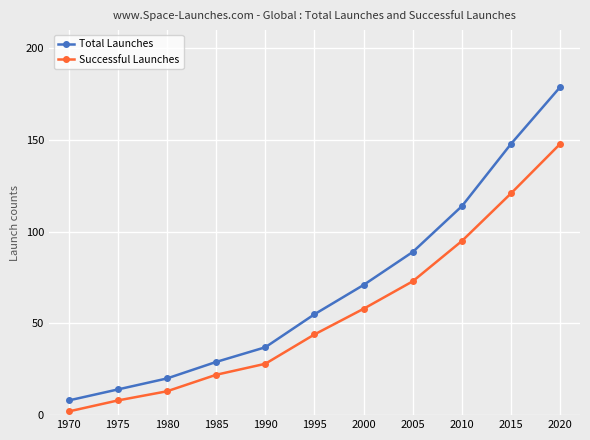

What value does the Successful Launches series have at 2020?

148